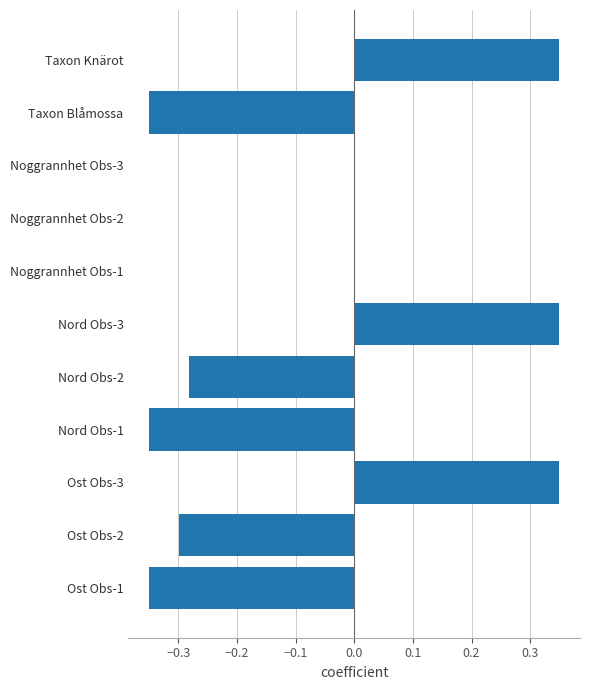

Between Ost Obs-1 and Noggrannhet Obs-2, which is larger?

Noggrannhet Obs-2